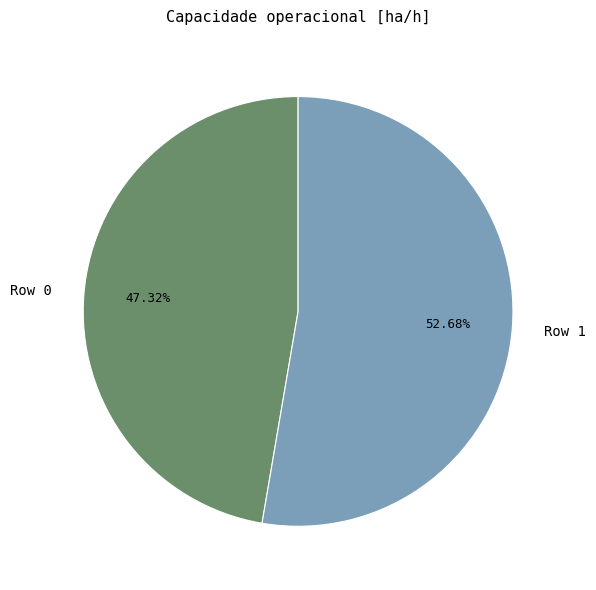

The Row 0 slice represents 37% of the pie. True or false?

False